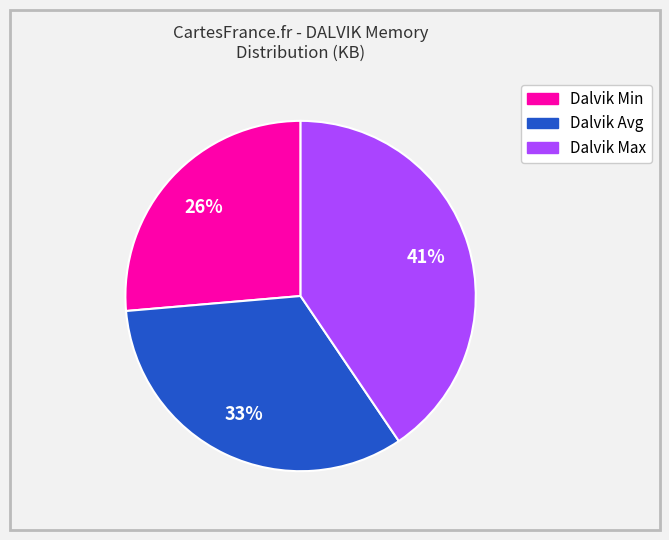

Is there any slice that represents more than half of the pie?

No